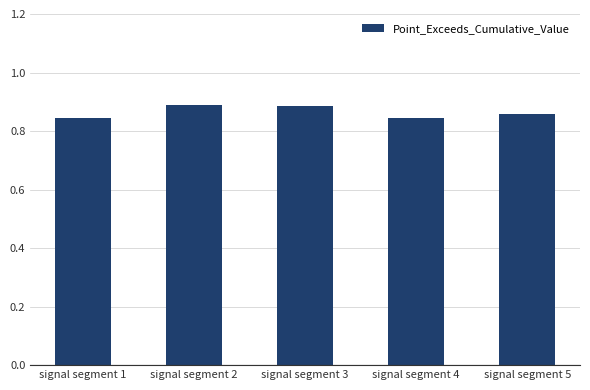

What is the sum of the values at signal segment 5 and signal segment 1?

1.7